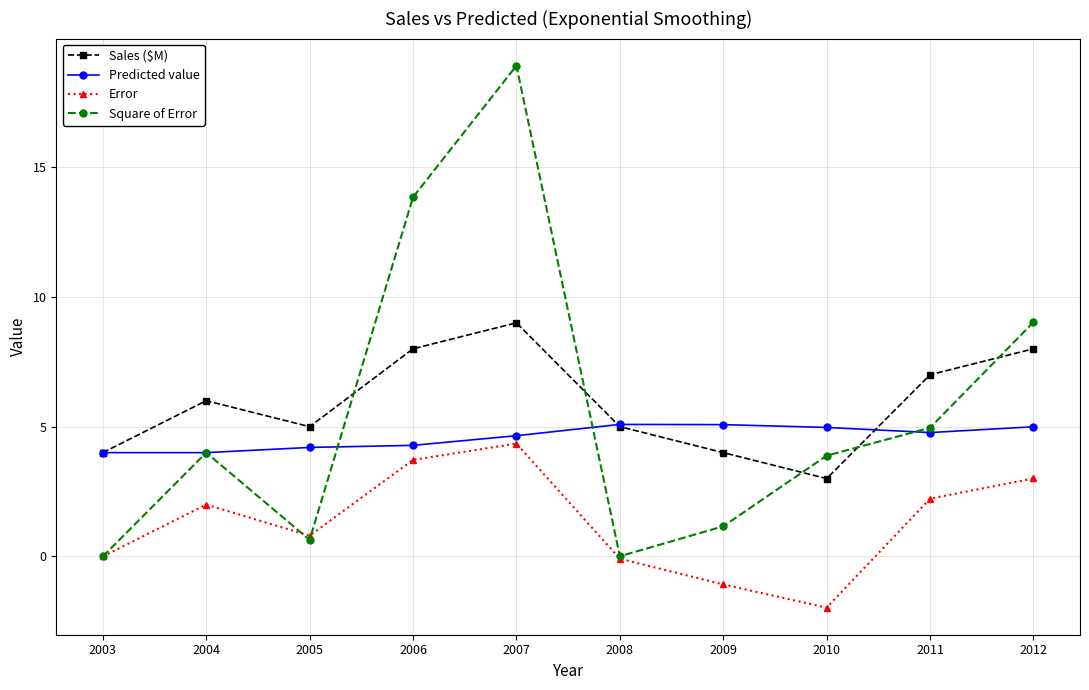

At which label does Error reach its peak?

2007